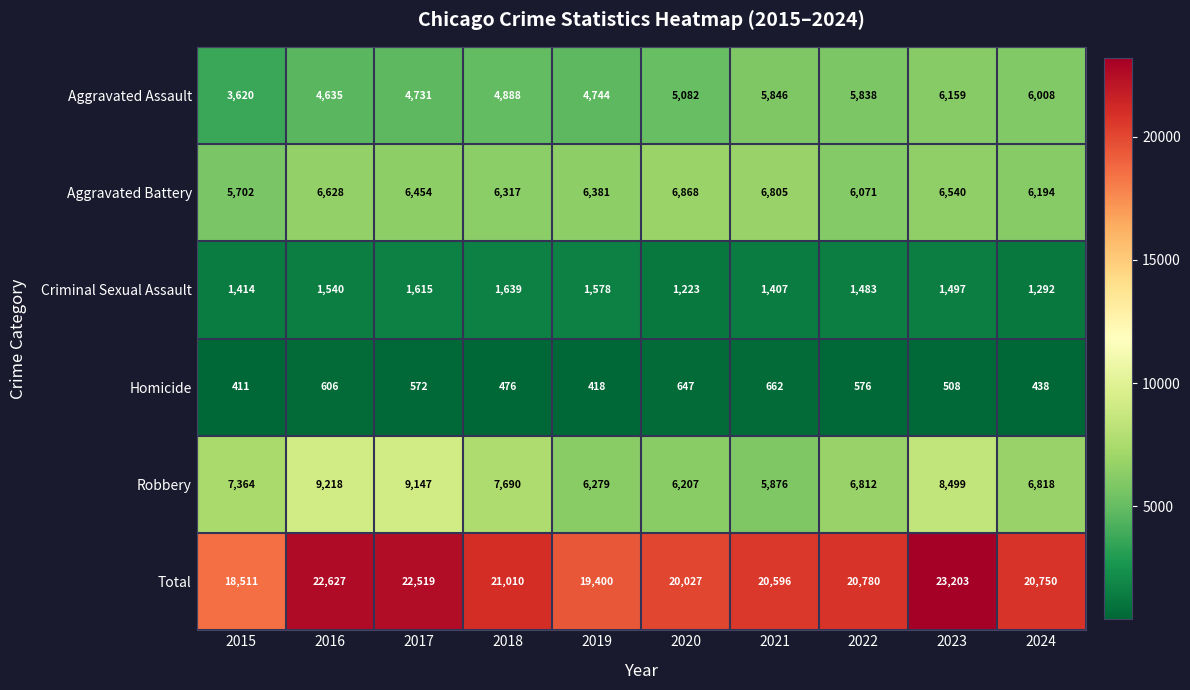

True or false: Total has a value of 22627 at 2016.

True